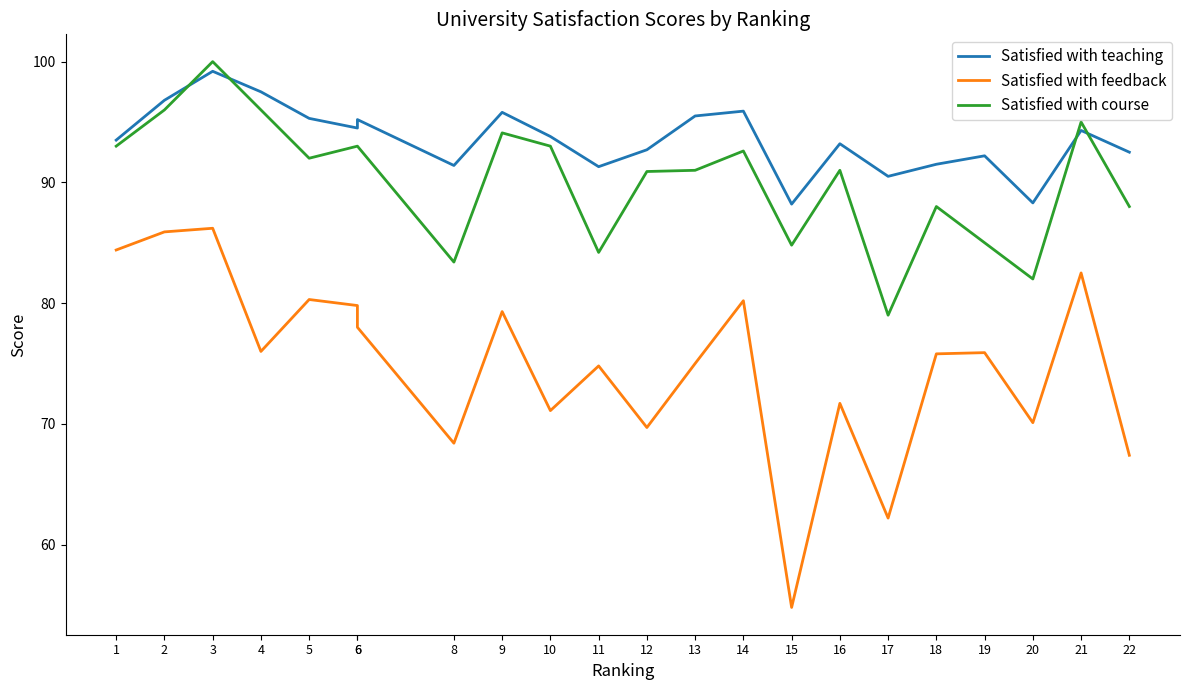

Is it true that Satisfied with course equals 93.0 at 6?

True